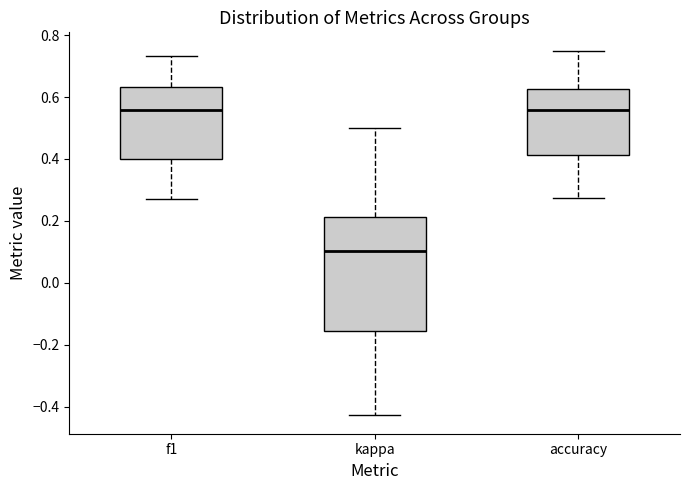

Reading left to right, transcribe this box plot: for each box, give where its median line is, the range the box spans, and where its two whiskers end, as read against the y-axis. The values are not printed on the chart, so give them approximately, as read against the axis.

f1: median 0.56, box 0.40 to 0.64, whiskers 0.28 to 0.74
kappa: median 0.10, box -0.16 to 0.22, whiskers -0.42 to 0.50
accuracy: median 0.56, box 0.42 to 0.62, whiskers 0.28 to 0.76